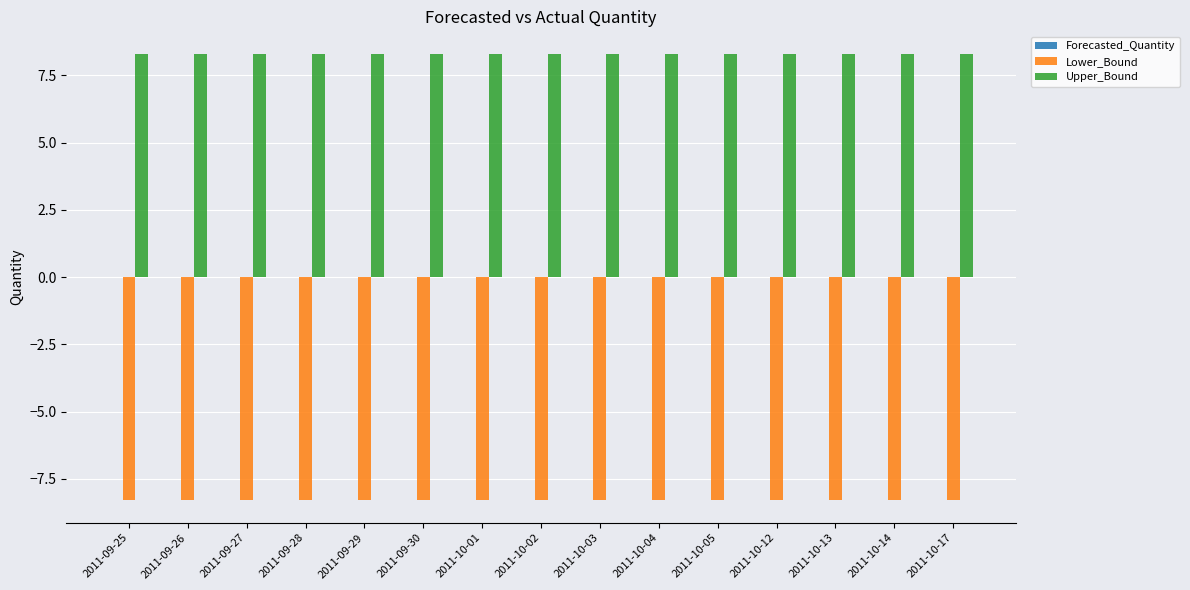

The Upper_Bound series shows 14.9 at 2011-09-26. True or false?

False